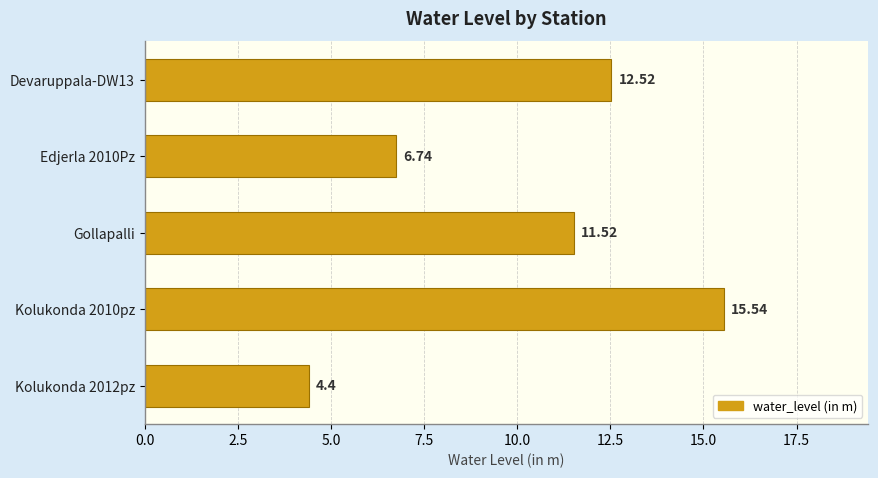

Are the bars horizontal?

Yes